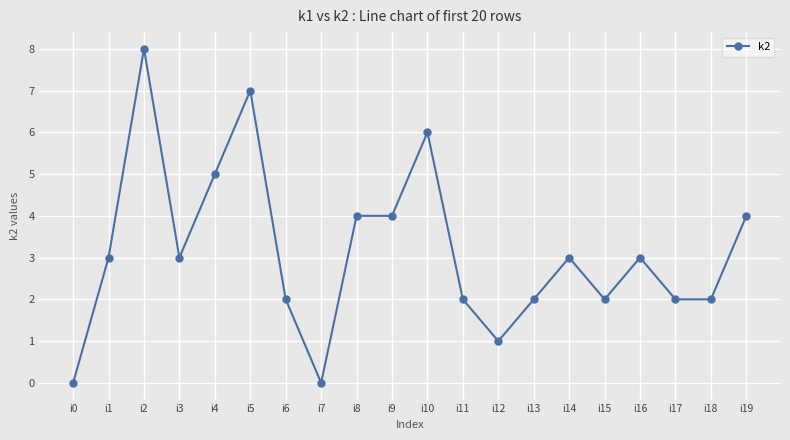

What is the difference between the maximum and second lowest values?

8